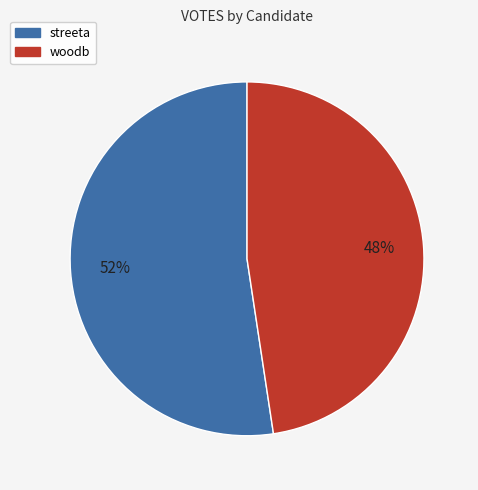

To the nearest percent, what is the combined percentage of woodb and streeta?

100%